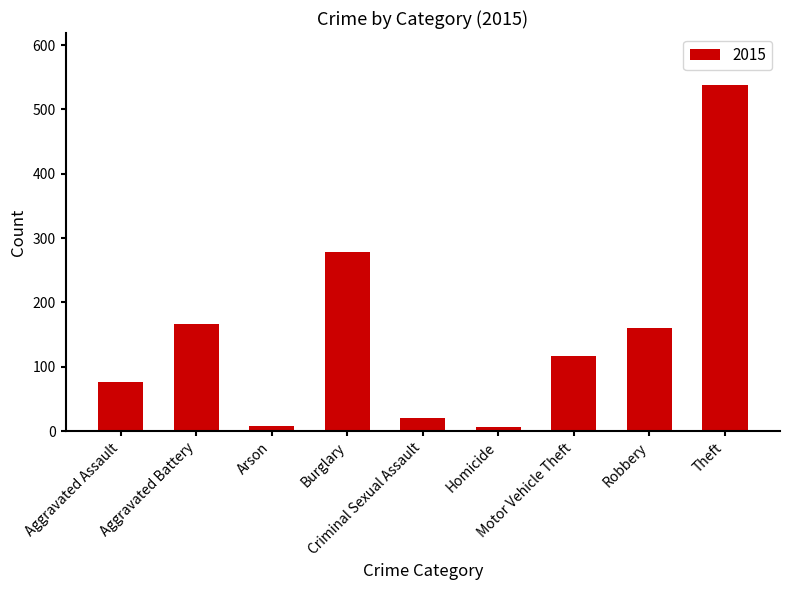

How many values are below 117?

4